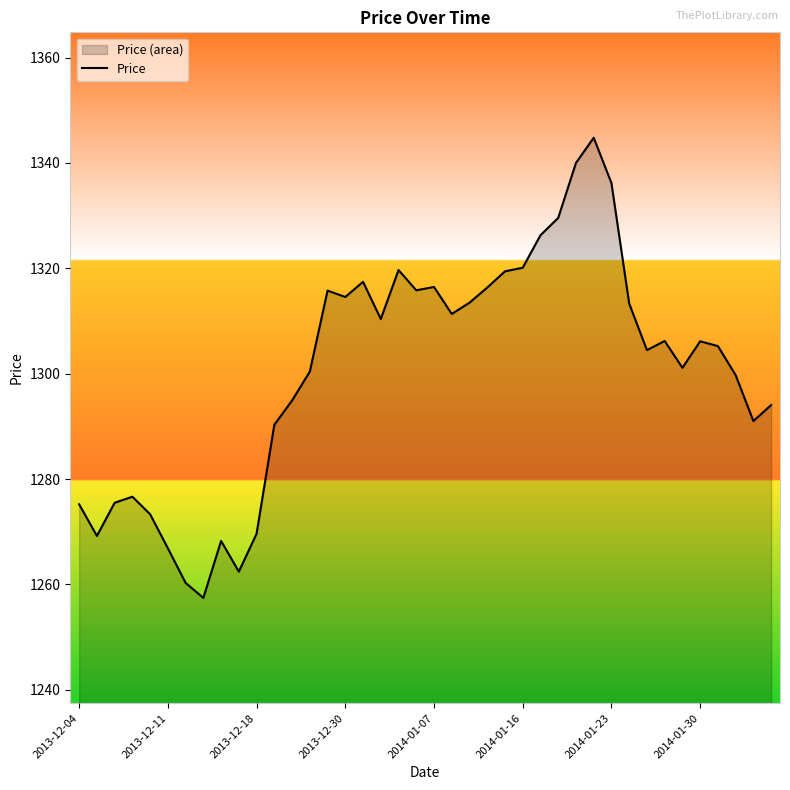

What is the sum of all values?

52029.8